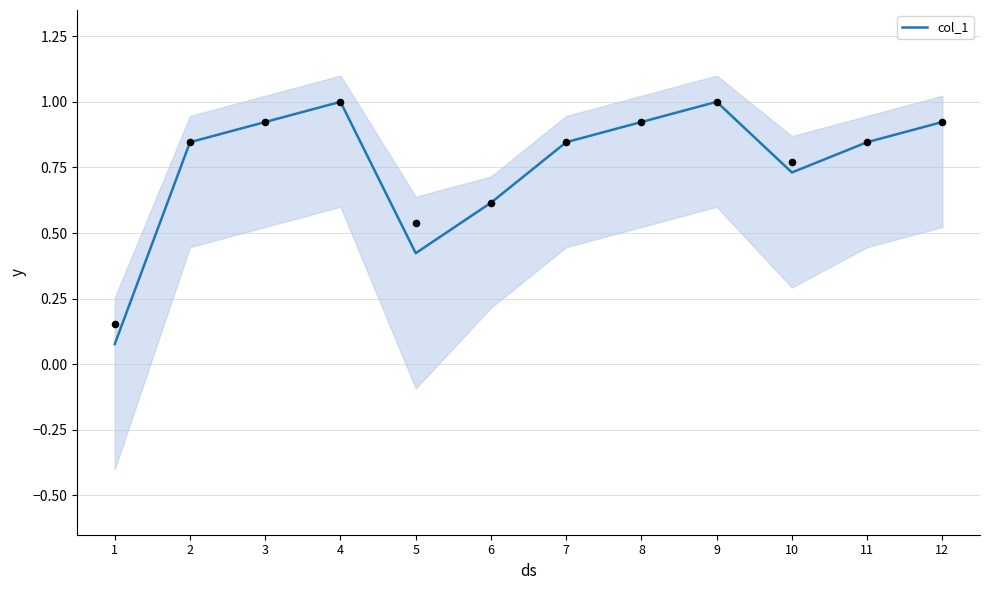

What is the change in value from 1 to 2?

+0.8